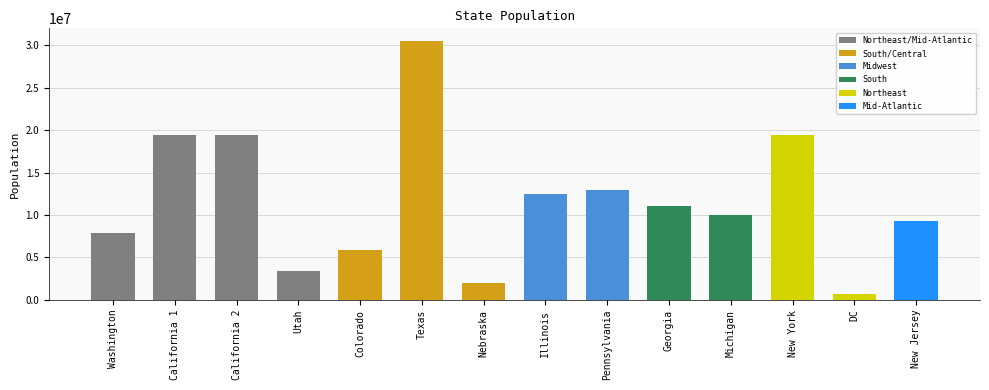

How many distinct data groups are displayed?

1